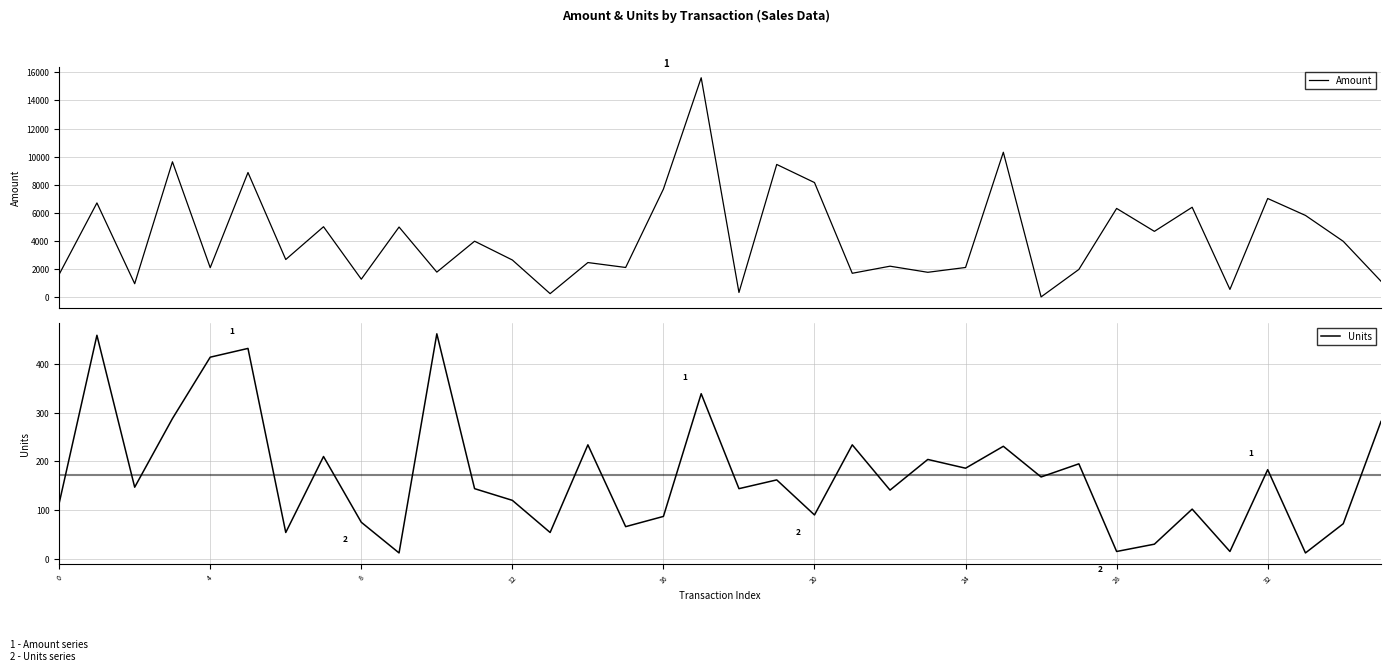

What is the total value across all series at 26?

189